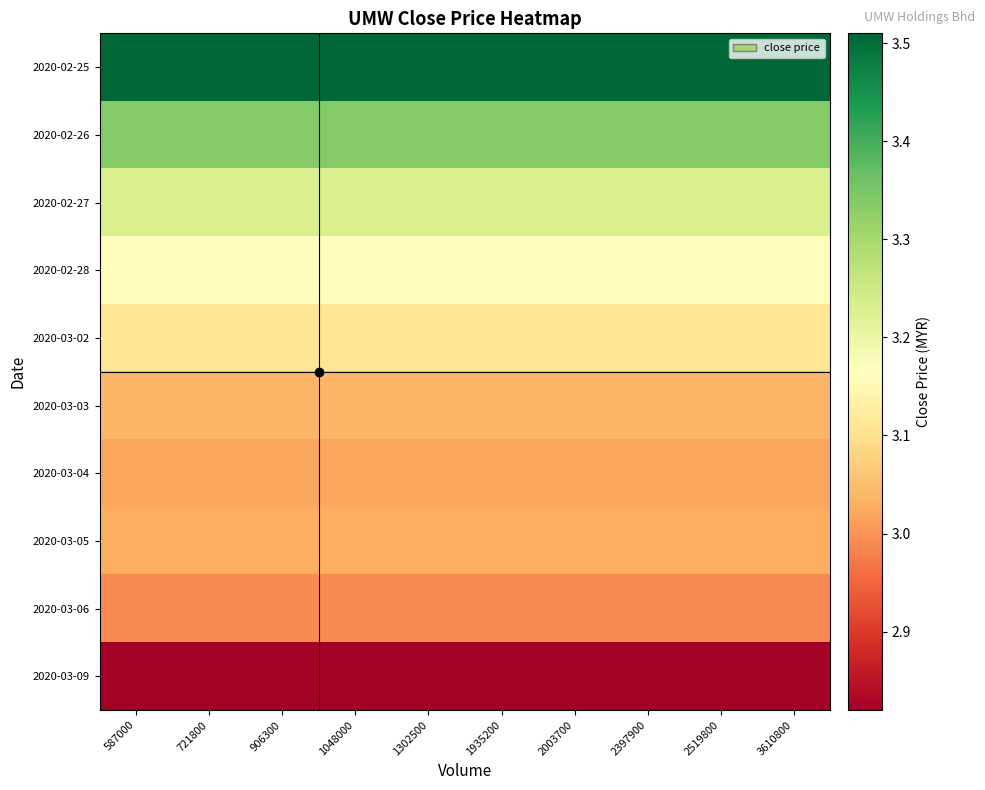

Reading left to right, transcribe all the data shown in this chart.

2020-02-25: 587000=3.5	721800=3.5	906300=3.5	1048000=3.5	1302500=3.5	1935200=3.5	2003700=3.5	2397900=3.5	2519800=3.5	3610800=3.5
2020-02-26: 587000=3.3	721800=3.3	906300=3.3	1048000=3.3	1302500=3.3	1935200=3.3	2003700=3.3	2397900=3.3	2519800=3.3	3610800=3.3
2020-02-27: 587000=3.2	721800=3.2	906300=3.2	1048000=3.2	1302500=3.2	1935200=3.2	2003700=3.2	2397900=3.2	2519800=3.2	3610800=3.2
2020-02-28: 587000=3.2	721800=3.2	906300=3.2	1048000=3.2	1302500=3.2	1935200=3.2	2003700=3.2	2397900=3.2	2519800=3.2	3610800=3.2
2020-03-02: 587000=3.1	721800=3.1	906300=3.1	1048000=3.1	1302500=3.1	1935200=3.1	2003700=3.1	2397900=3.1	2519800=3.1	3610800=3.1
2020-03-03: 587000=3.0	721800=3.0	906300=3.0	1048000=3.0	1302500=3.0	1935200=3.0	2003700=3.0	2397900=3.0	2519800=3.0	3610800=3.0
2020-03-04: 587000=3.0	721800=3.0	906300=3.0	1048000=3.0	1302500=3.0	1935200=3.0	2003700=3.0	2397900=3.0	2519800=3.0	3610800=3.0
2020-03-05: 587000=3.0	721800=3.0	906300=3.0	1048000=3.0	1302500=3.0	1935200=3.0	2003700=3.0	2397900=3.0	2519800=3.0	3610800=3.0
2020-03-06: 587000=3.0	721800=3.0	906300=3.0	1048000=3.0	1302500=3.0	1935200=3.0	2003700=3.0	2397900=3.0	2519800=3.0	3610800=3.0
2020-03-09: 587000=2.8	721800=2.8	906300=2.8	1048000=2.8	1302500=2.8	1935200=2.8	2003700=2.8	2397900=2.8	2519800=2.8	3610800=2.8